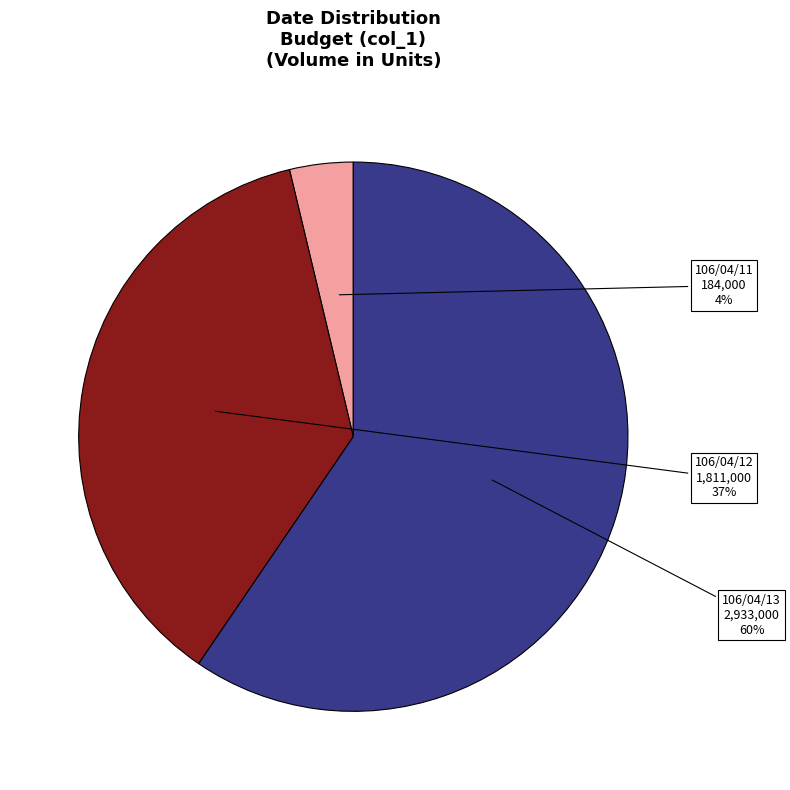

Combined, do 106/04/12 and 106/04/13 account for over 50%?

Yes